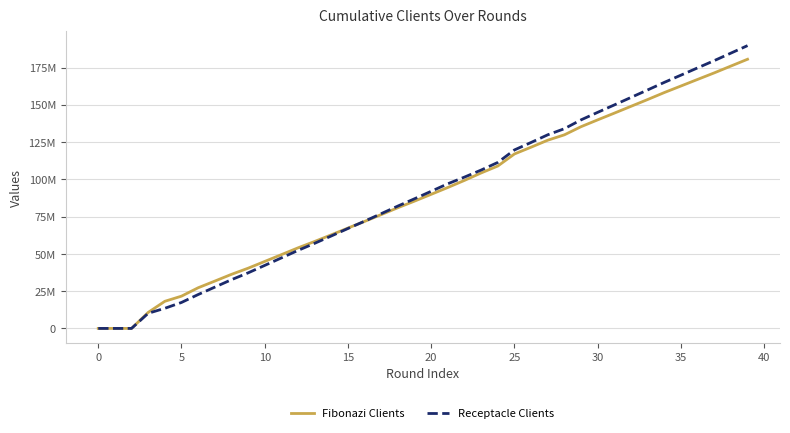

Which label corresponds to the largest value in the chart?

39